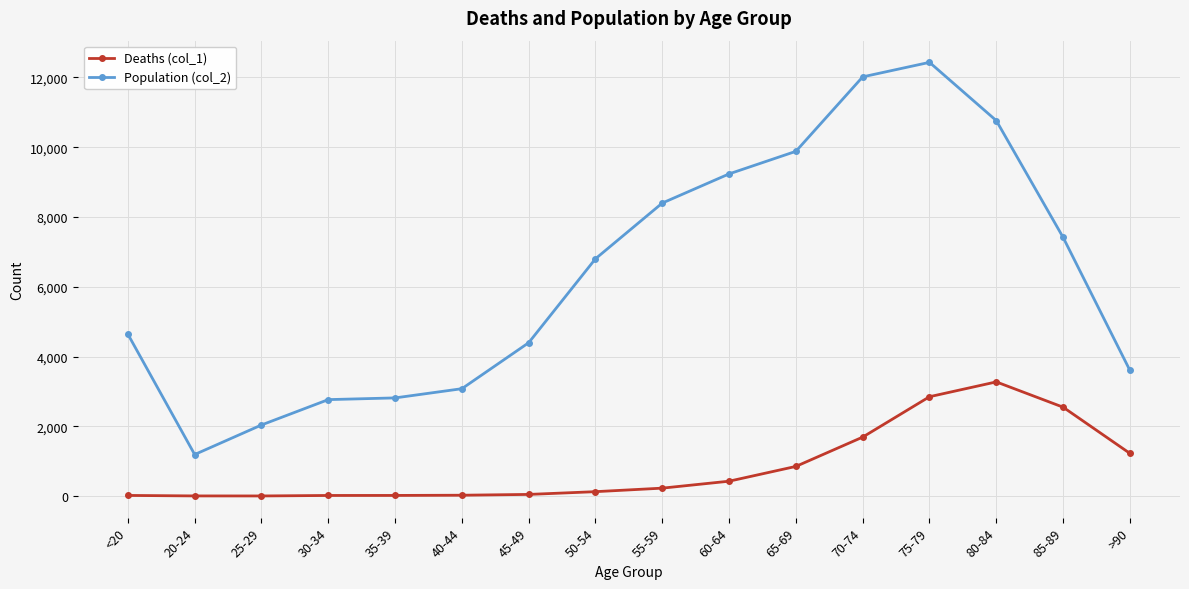

At which category is the sum across all series the highest?

75-79